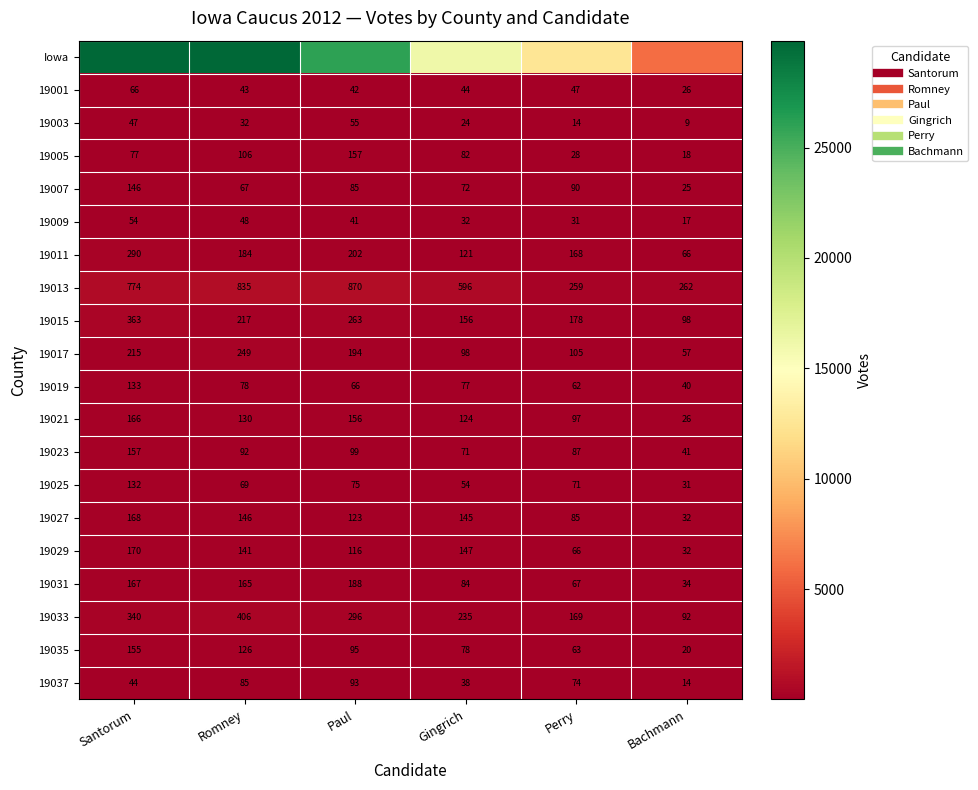

What is the minimum value for 19023?

41